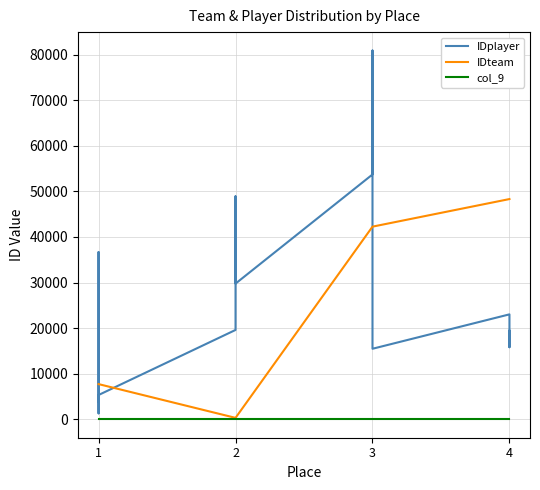

What is the average value of the IDplayer series?

31541